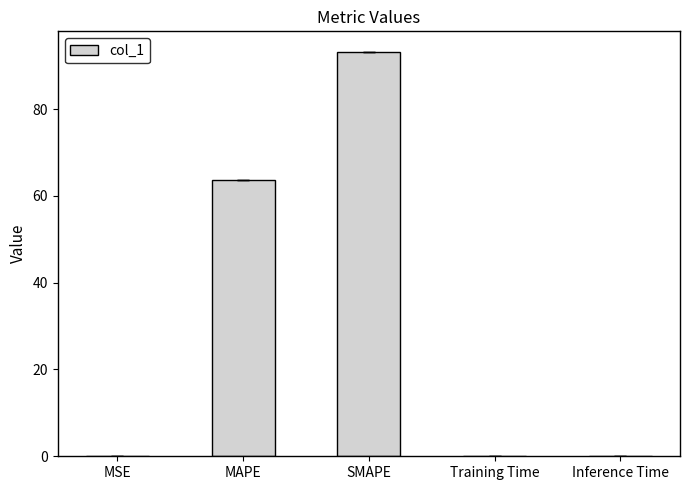

True or false: the data shows 112.8 at MAPE.

False